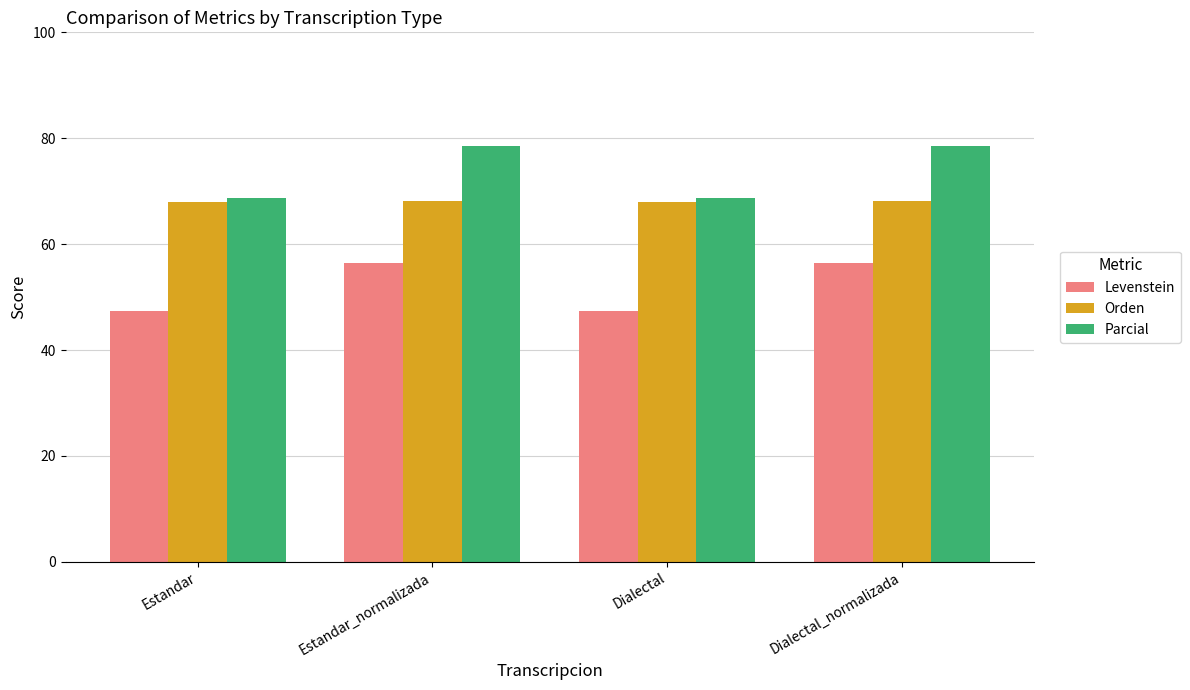

Which series has the largest total across all categories?

Parcial